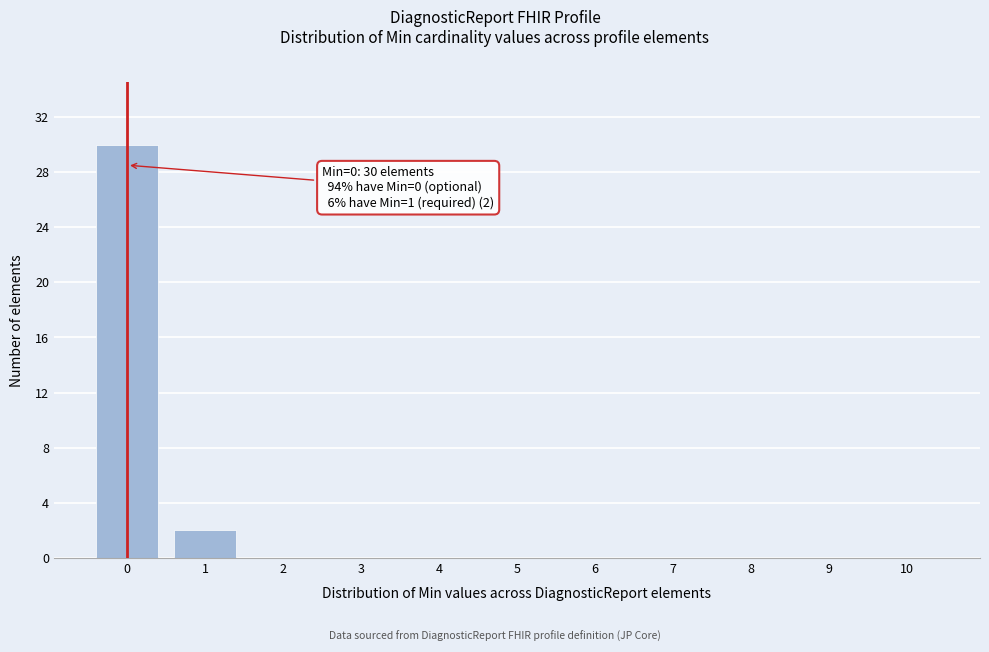

Reading left to right, list all the values displayed in this chart.

0=30	1=2	2=0	3=0	4=0	5=0	6=0	7=0	8=0	9=0	10=0